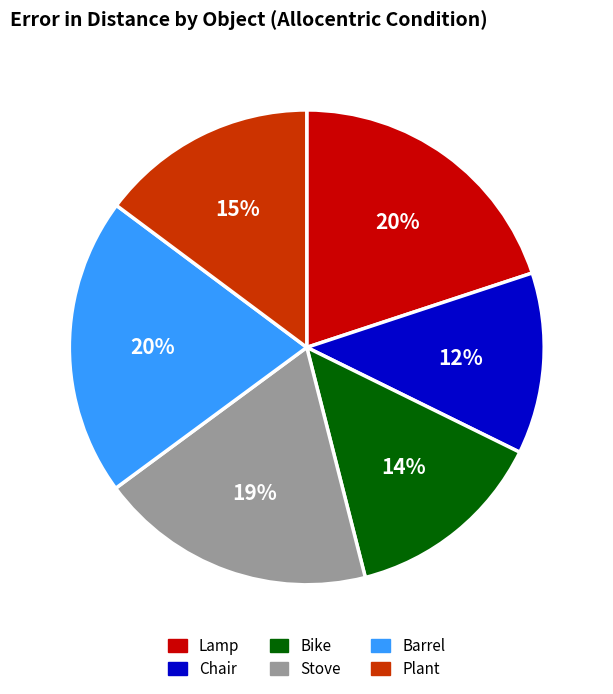

Which category has the smallest portion of the pie?

Chair